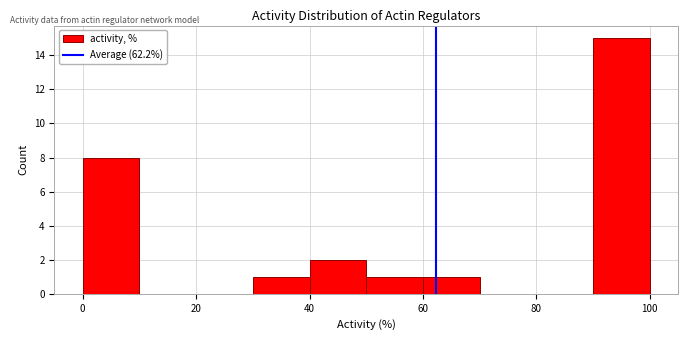

Over which range of the x-axis is the bar tallest?

90 to 100